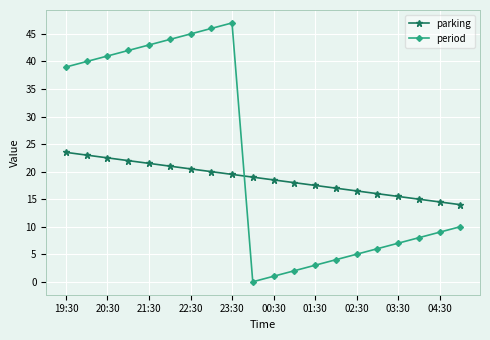

Which series has the largest total across all categories?

period